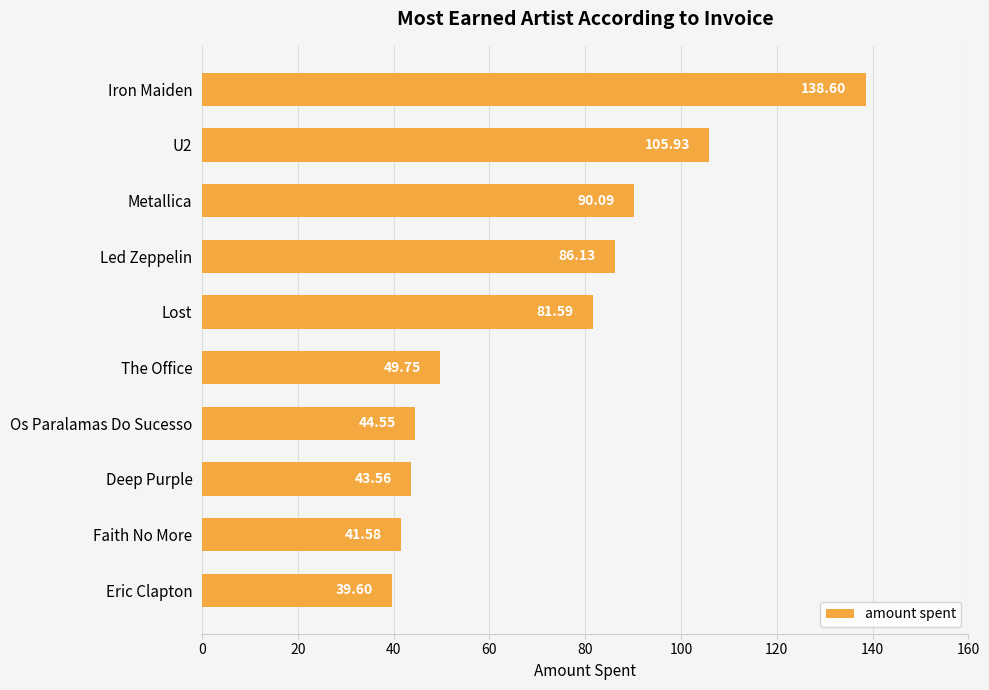

List the labels in order of value, smallest first.

Eric Clapton, Faith No More, Deep Purple, Os Paralamas Do Sucesso, The Office, Lost, Led Zeppelin, Metallica, U2, Iron Maiden